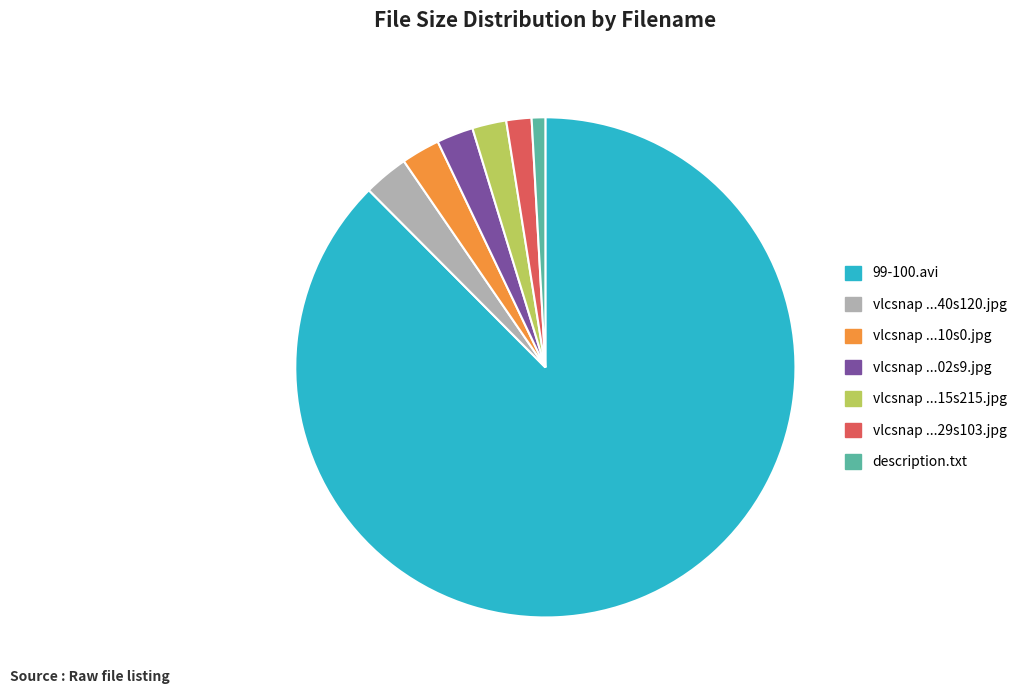

How many segments does this pie chart have?

7